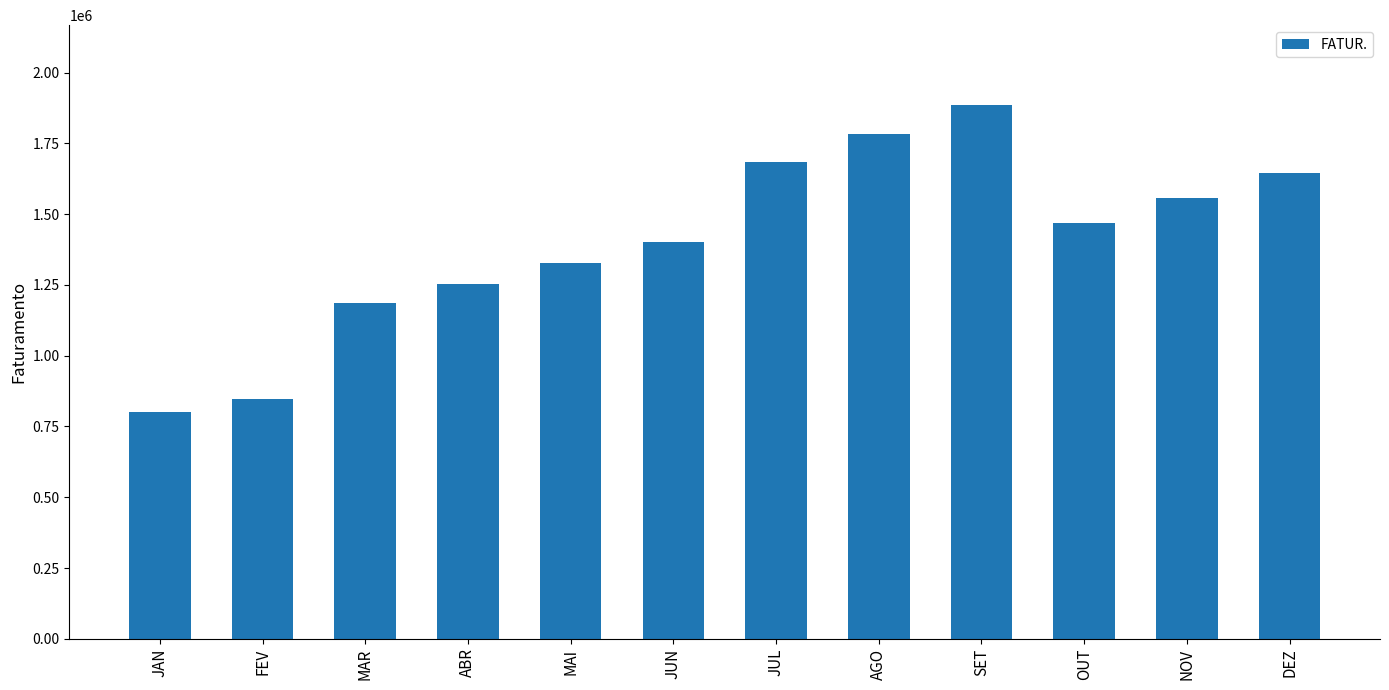

What position from the right is SET?

4